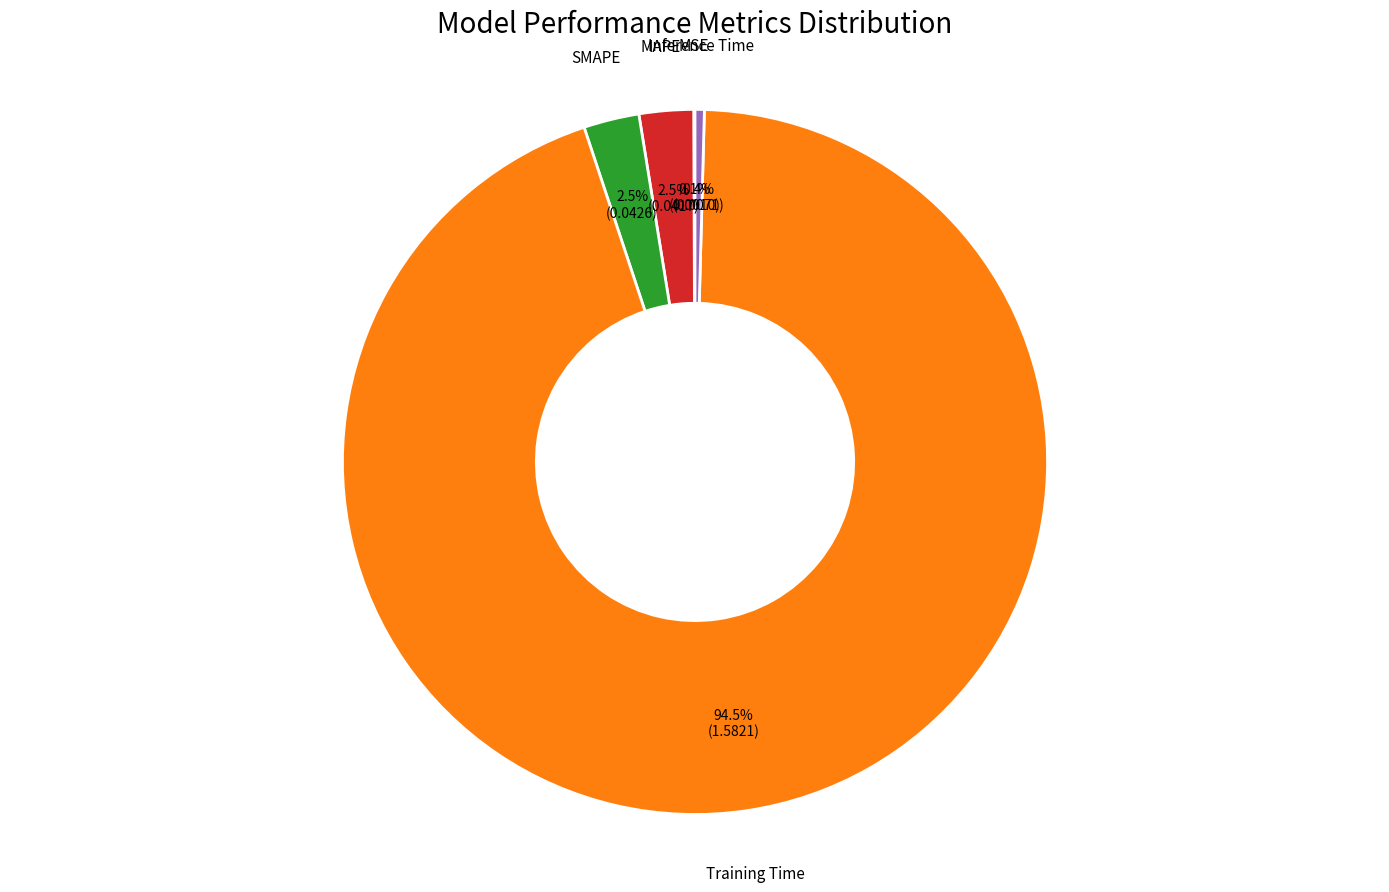

Is there a majority slice in this chart?

Yes